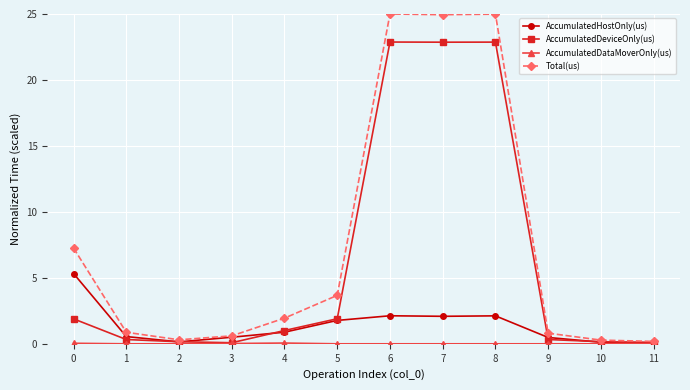

The value of Total(us) at 6 is 8.4. True or false?

False